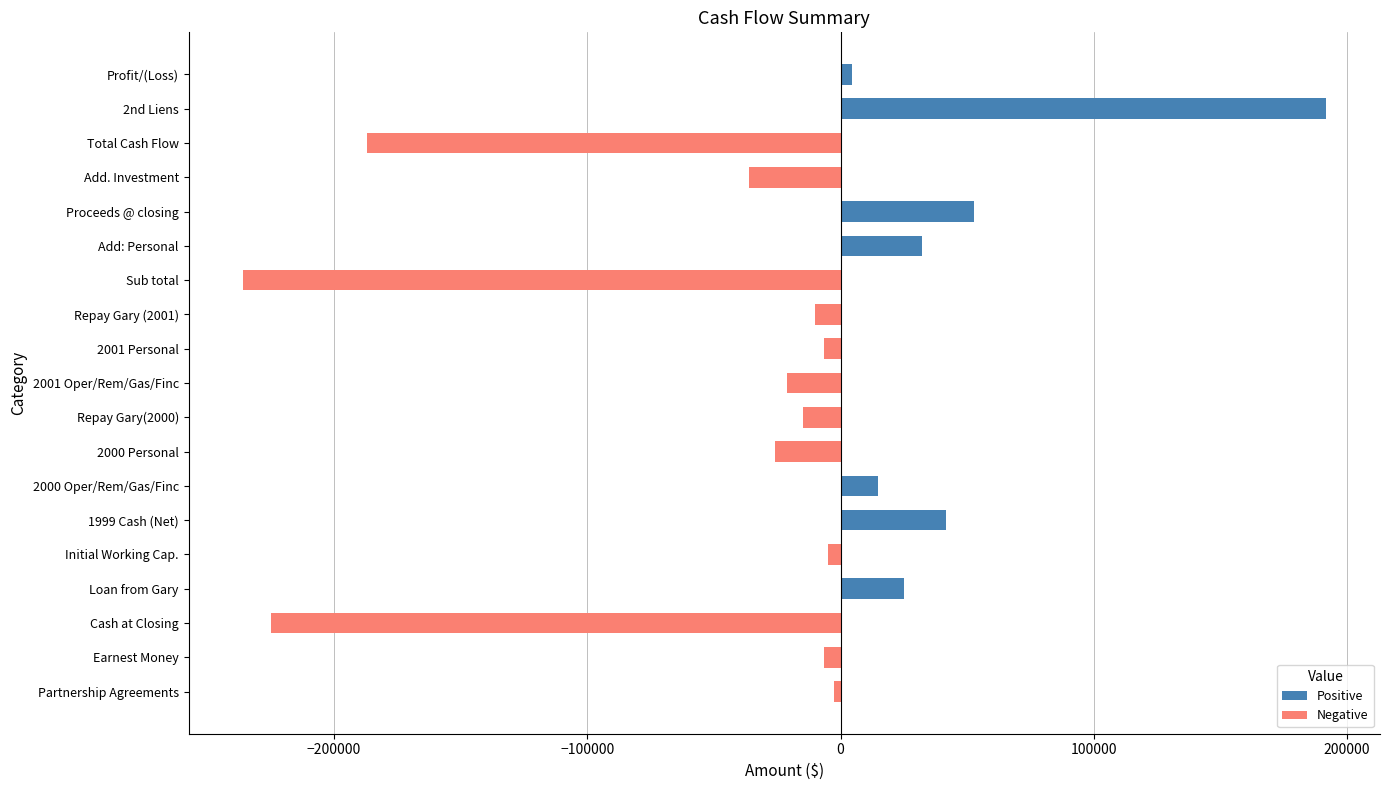

What is the difference between the second highest and second lowest values in the Negative series?

225000